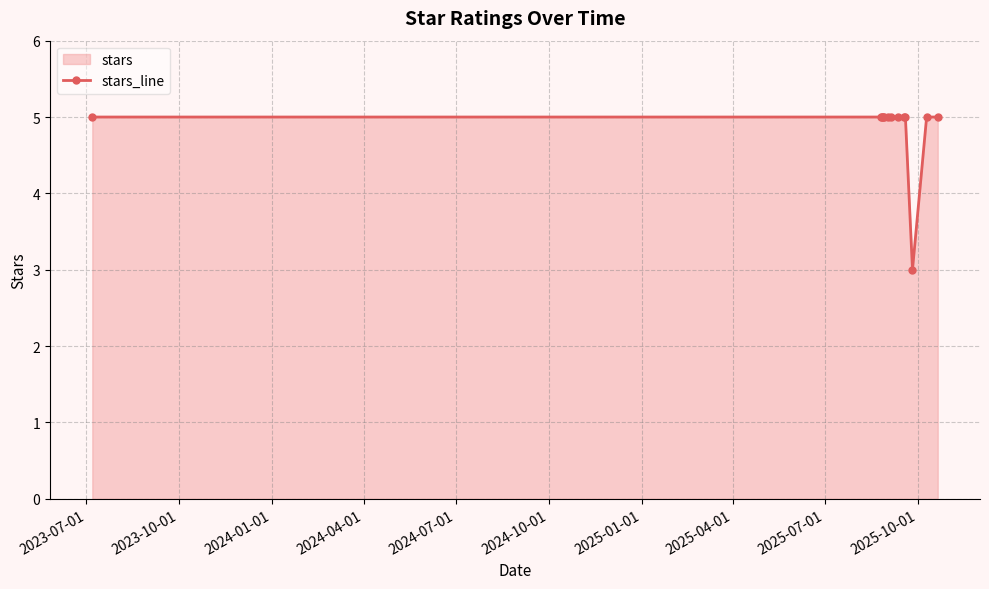

How many interior local valleys (lower than both neighbors) does the data have?

1